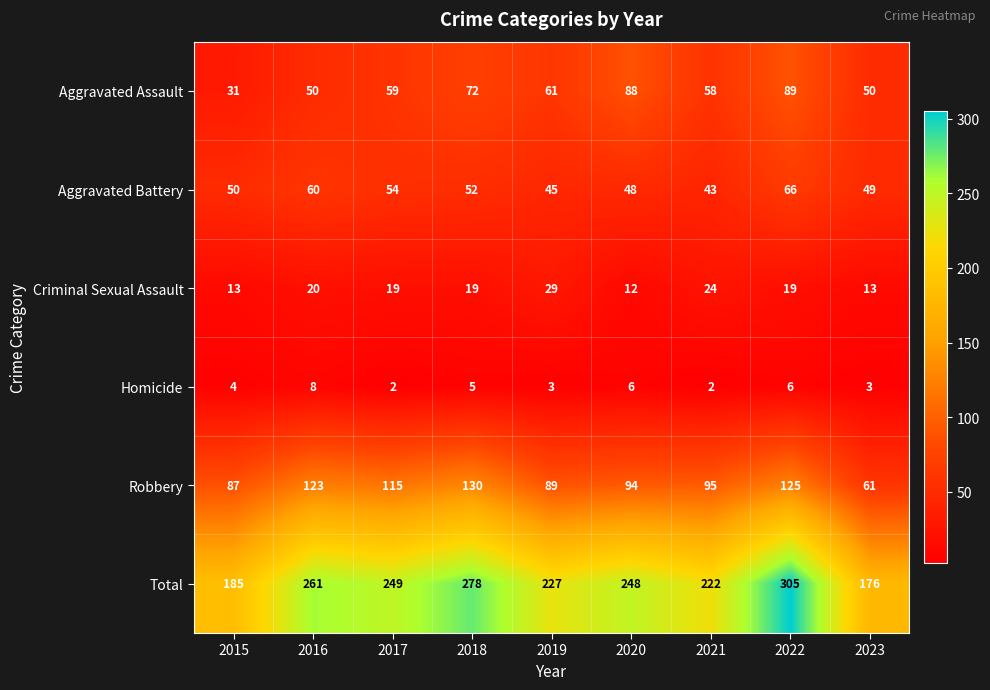

What is the difference between the highest and lowest values at 2016?

253